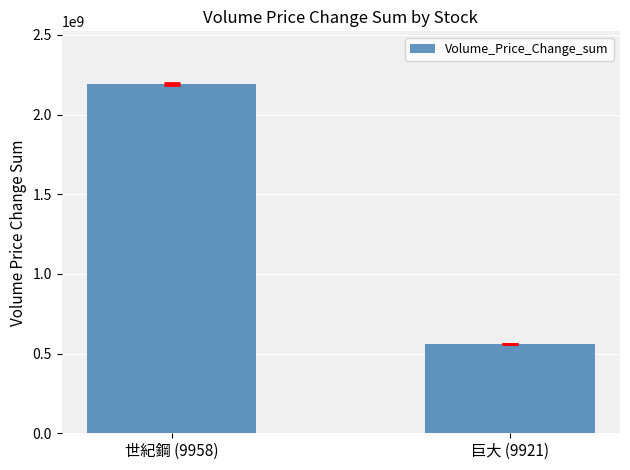

What is the ratio of the value at 世紀鋼 (9958) to the value at 巨大 (9921)?

3.9